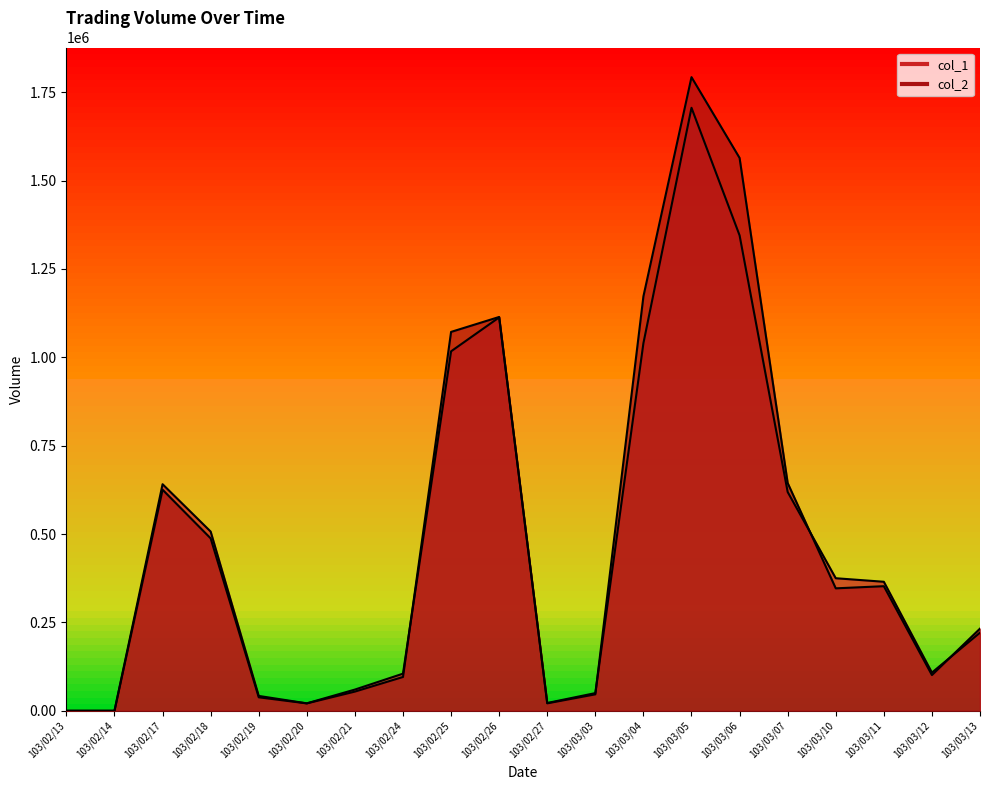

What is the average value of the col_2 series?

489106